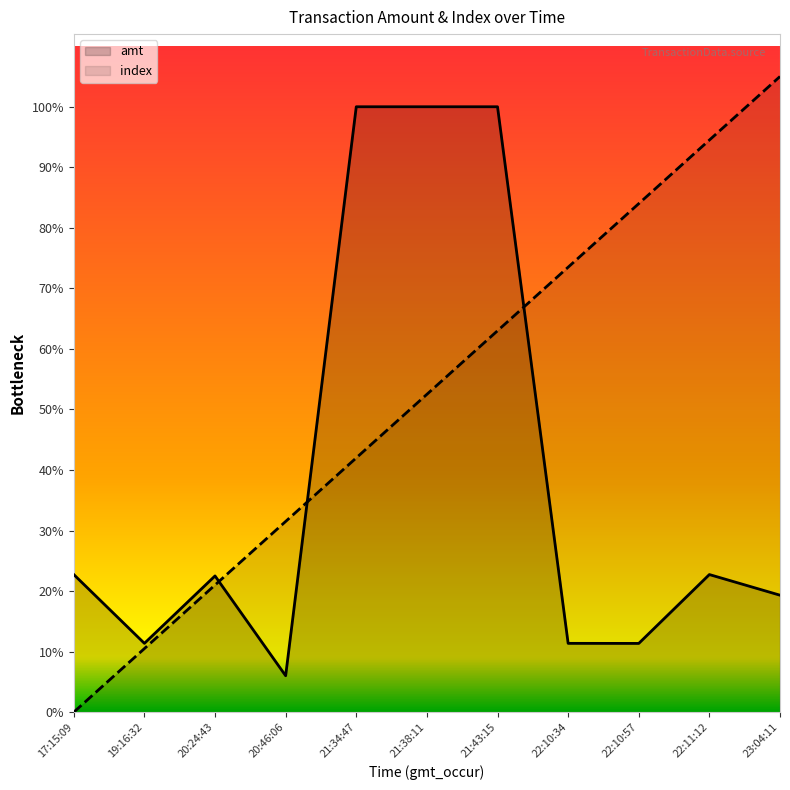

True or false: amt and index intersect in this chart.

True